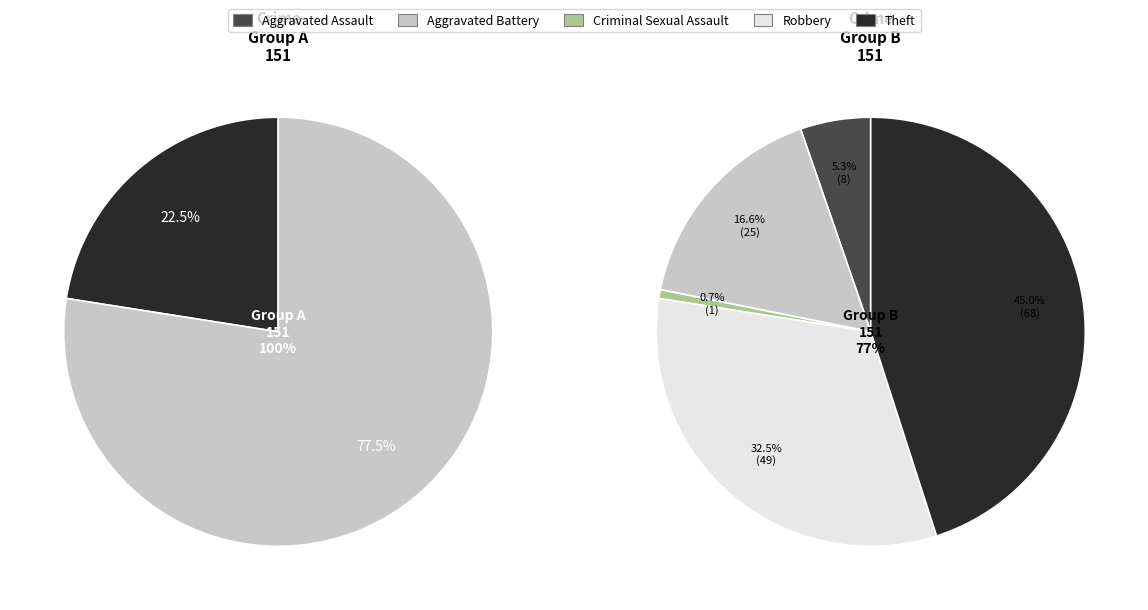

Between Theft and Criminal Sexual Assault, which is larger?

Theft